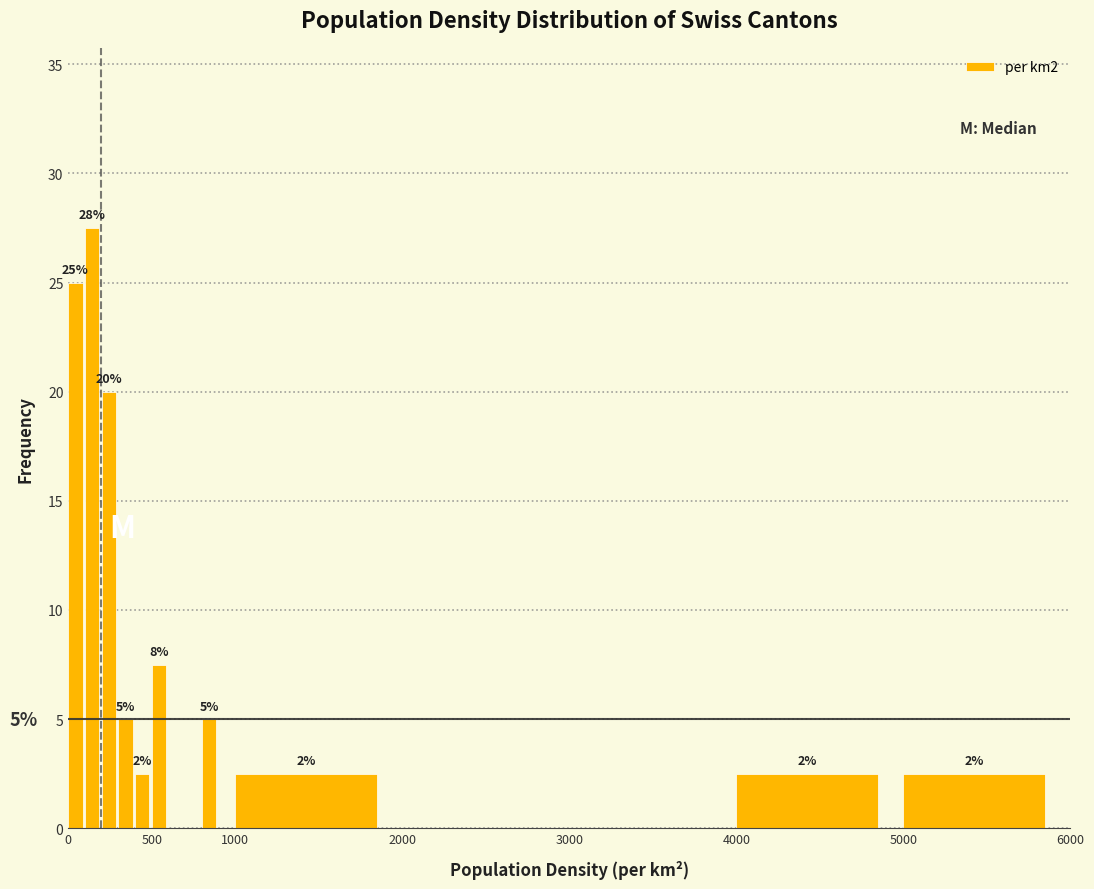

Around what value on the x-axis is the tallest bar? Give the approximate position of its centre, as read against the axis.

150